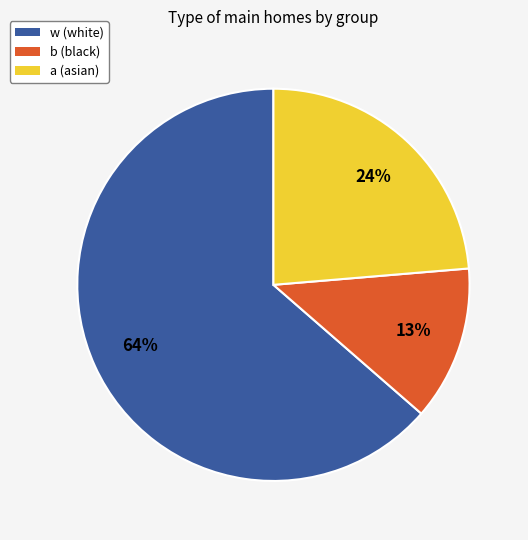

Which category has the smallest portion of the pie?

b (black)